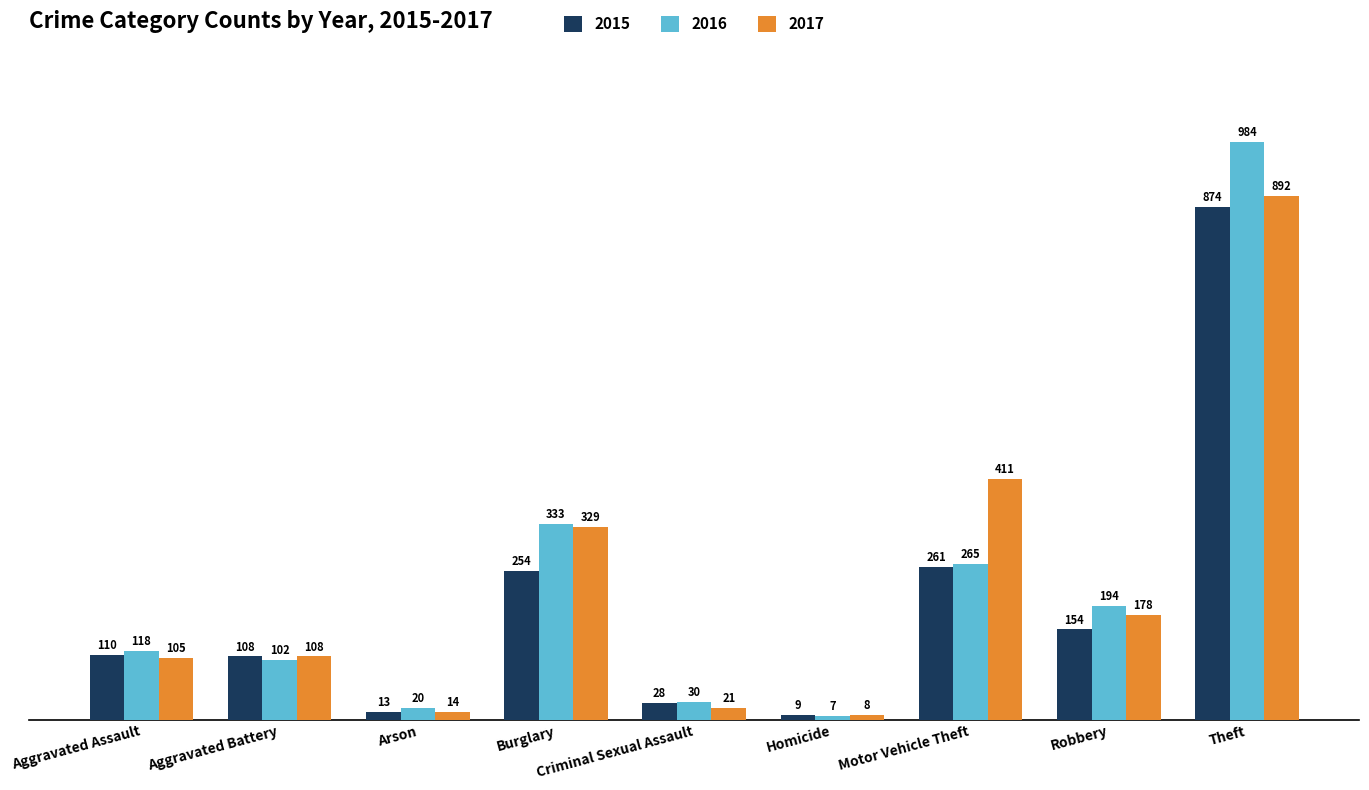

What are all the series names shown in the legend?

2015, 2016, 2017